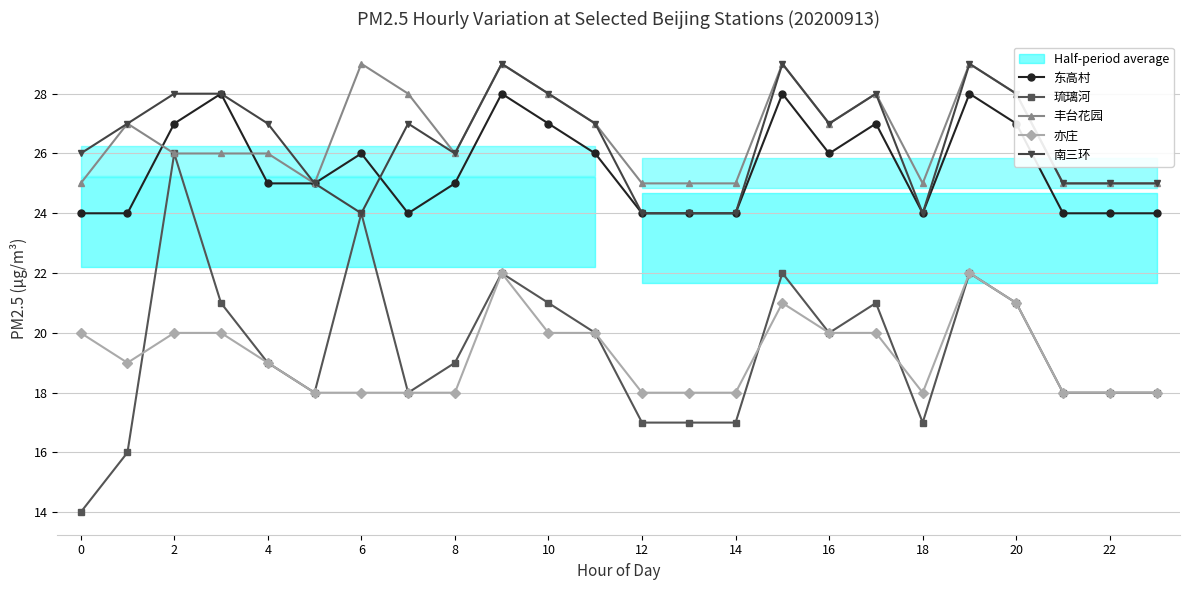

The value of 琉璃河 at 16 is 20. True or false?

True